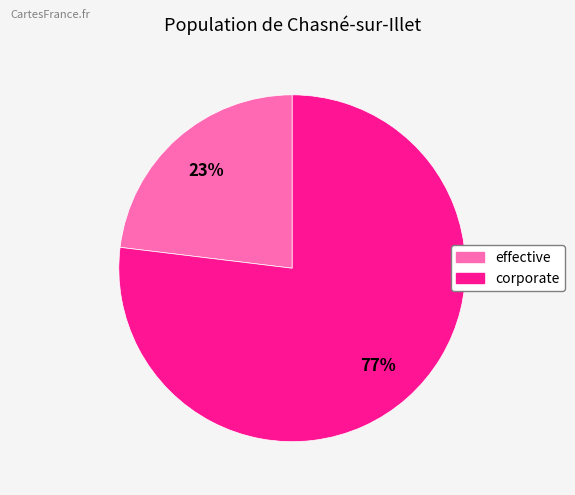

Is the sum of effective and corporate greater than half?

Yes